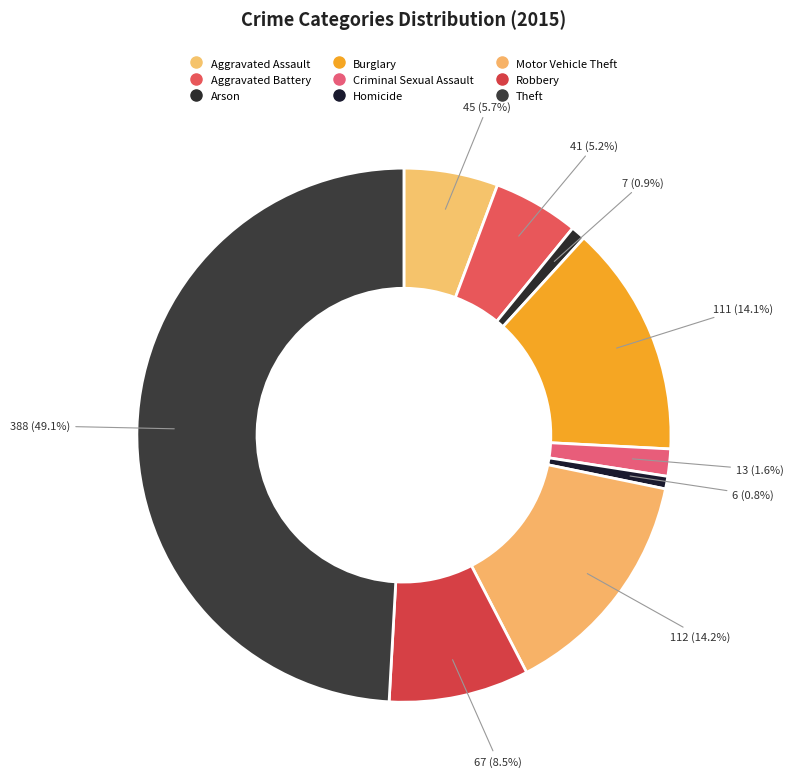

Is there a majority slice in this chart?

No